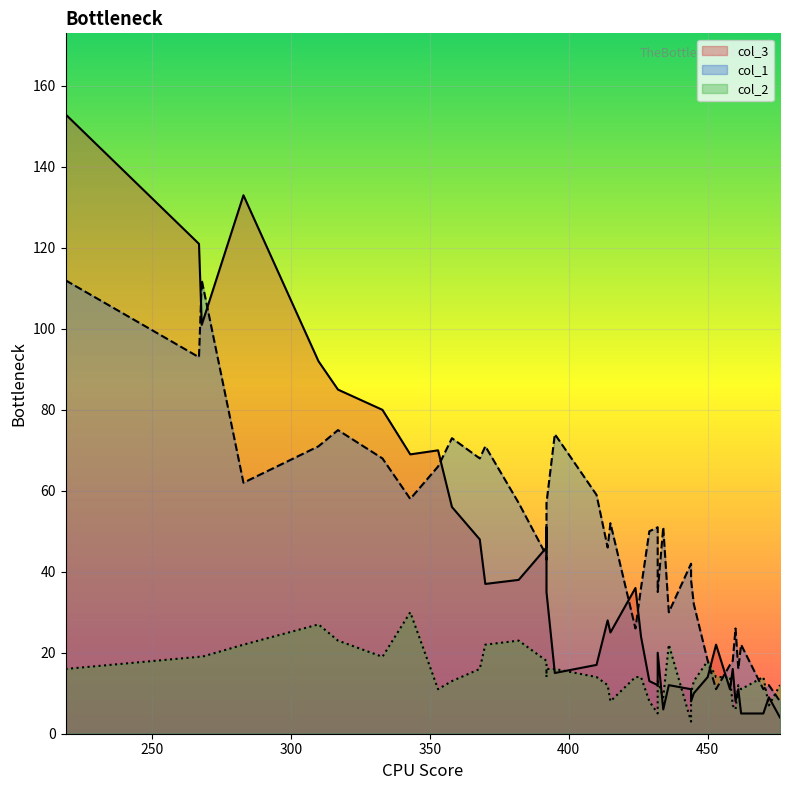

What is the lowest value of the col_2 series?

3